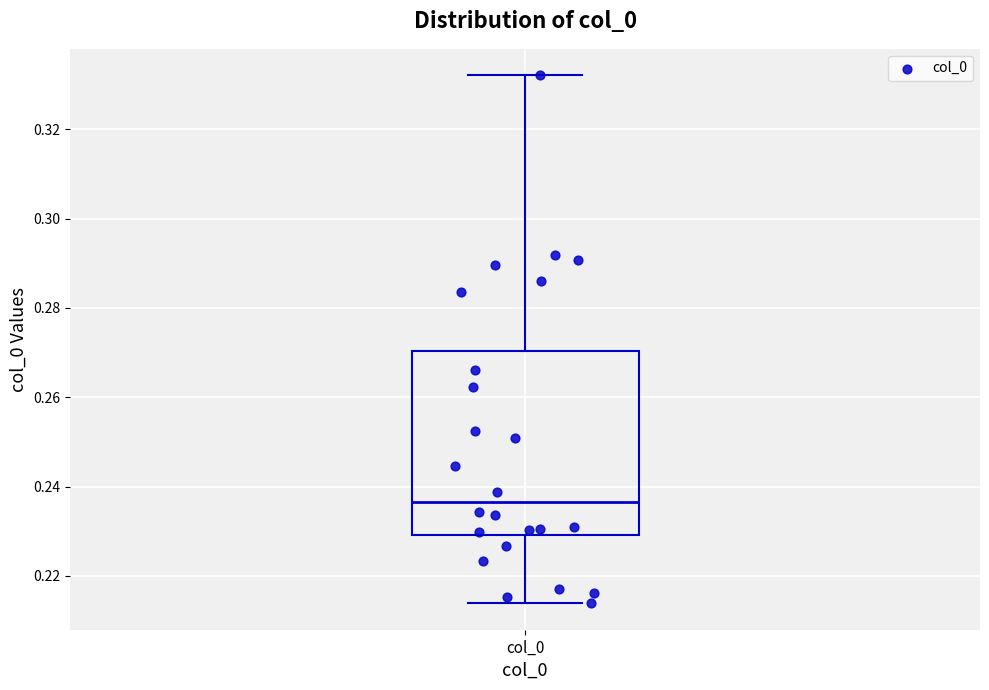

Where is the upper edge of the box for col_0 on the y-axis? The values are not printed on the chart, so give them approximately, as read against the axis.

0.270